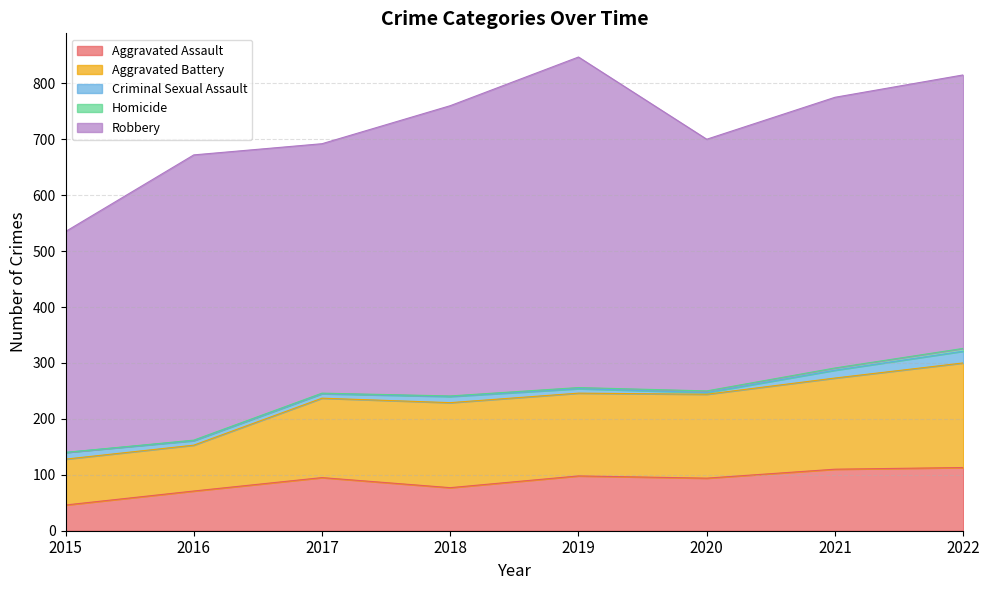

At how many categories does at least one series exceed 275?

8